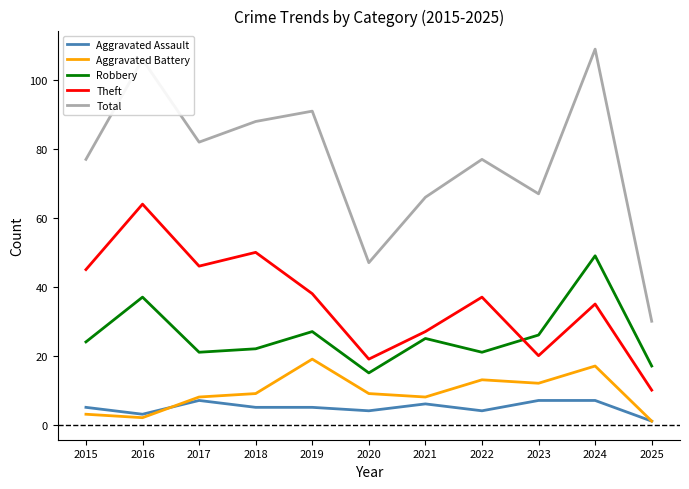

What is the average value of the Aggravated Assault series?

5